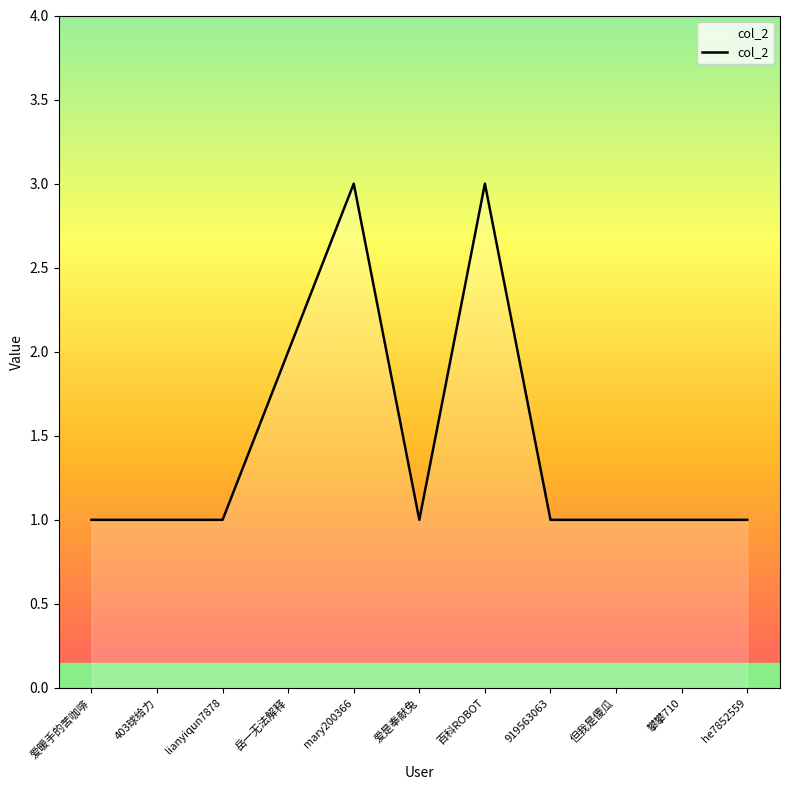

The value at 爱暖手的苦咖啡 is 1. True or false?

True